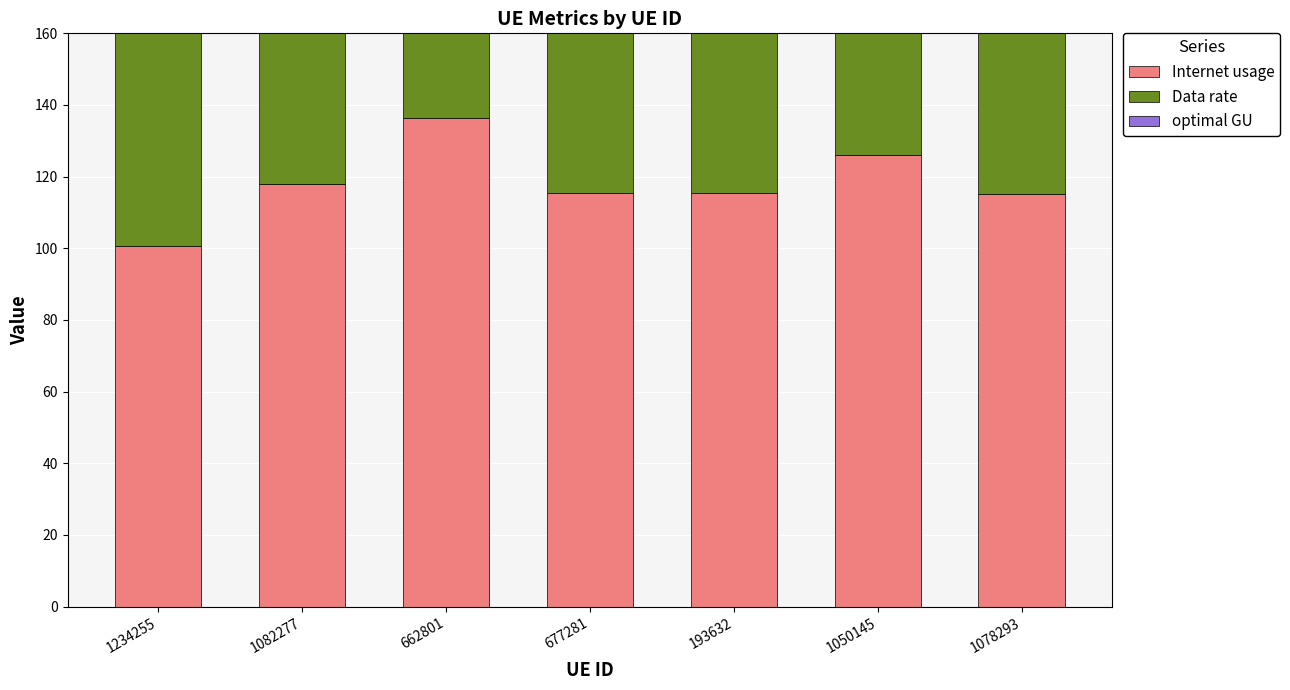

How many groups of bars are there?

7